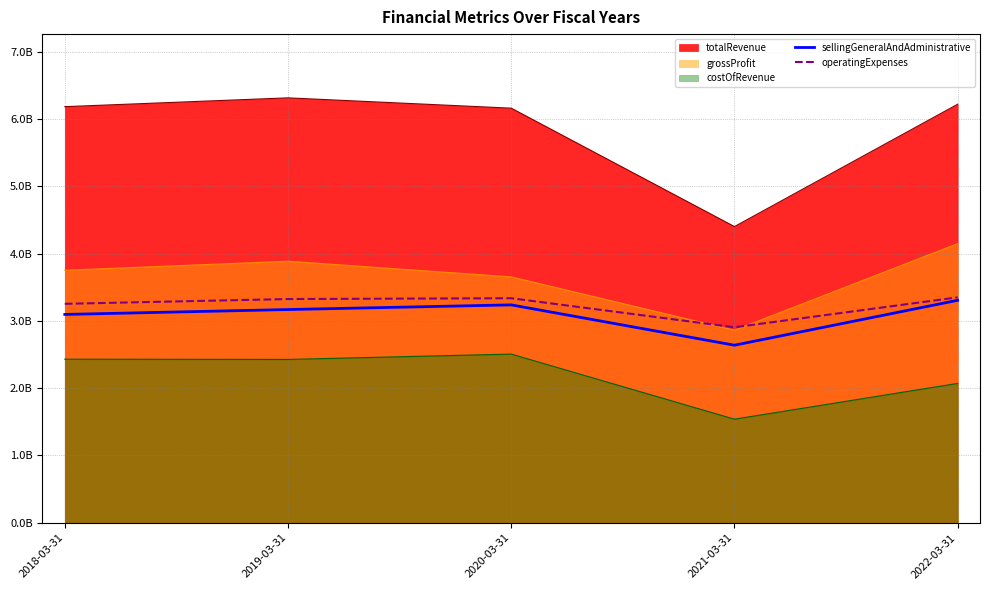

What are all the series names shown in the legend?

totalRevenue, grossProfit, costOfRevenue, sellingGeneralAndAdministrative, operatingExpenses